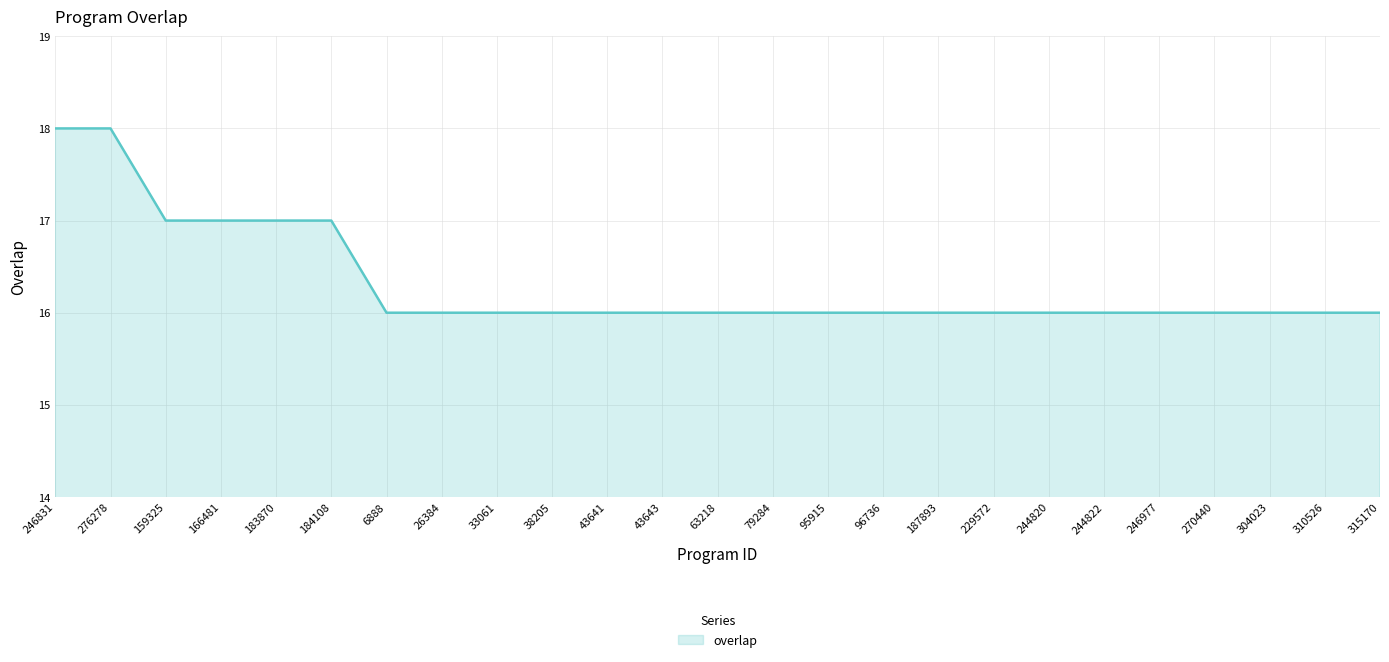

Reading right to left, transcribe all the data shown in this chart.

16	16	16	16	16	16	16	16	16	16	16	16	16	16	16	16	16	16	16	17	17	17	17	18	18